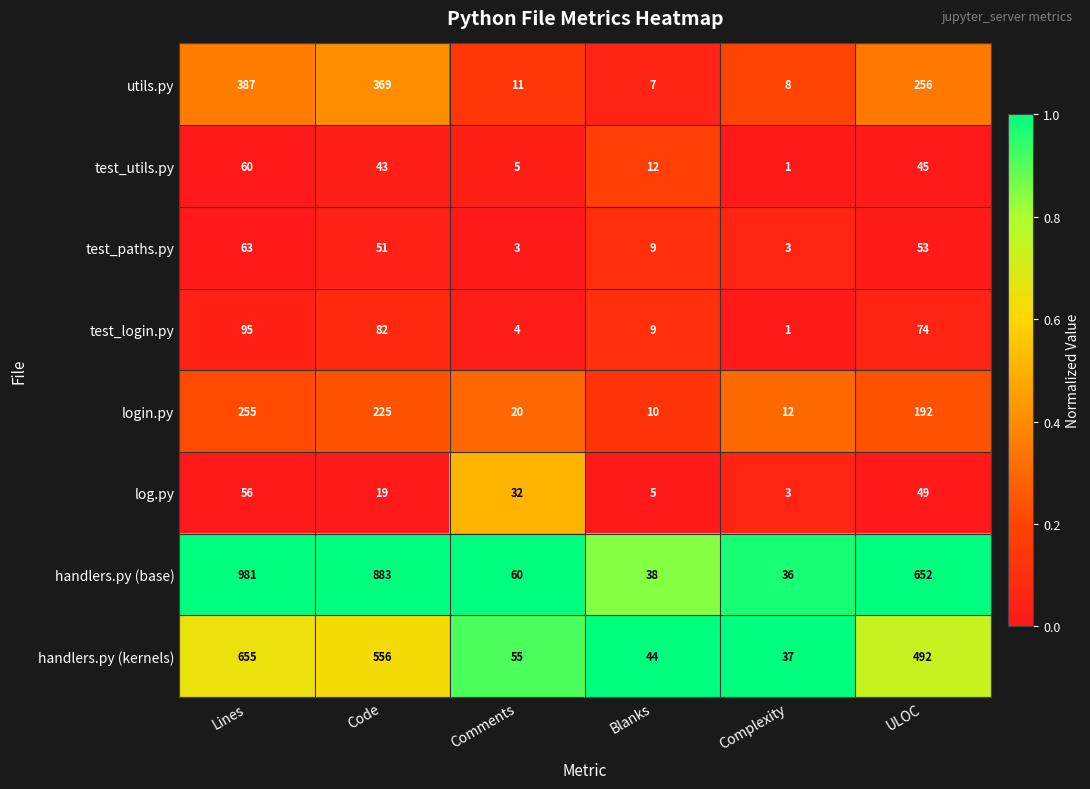

What is the approximate value of utils.py at ULOC, to the nearest 10?

260